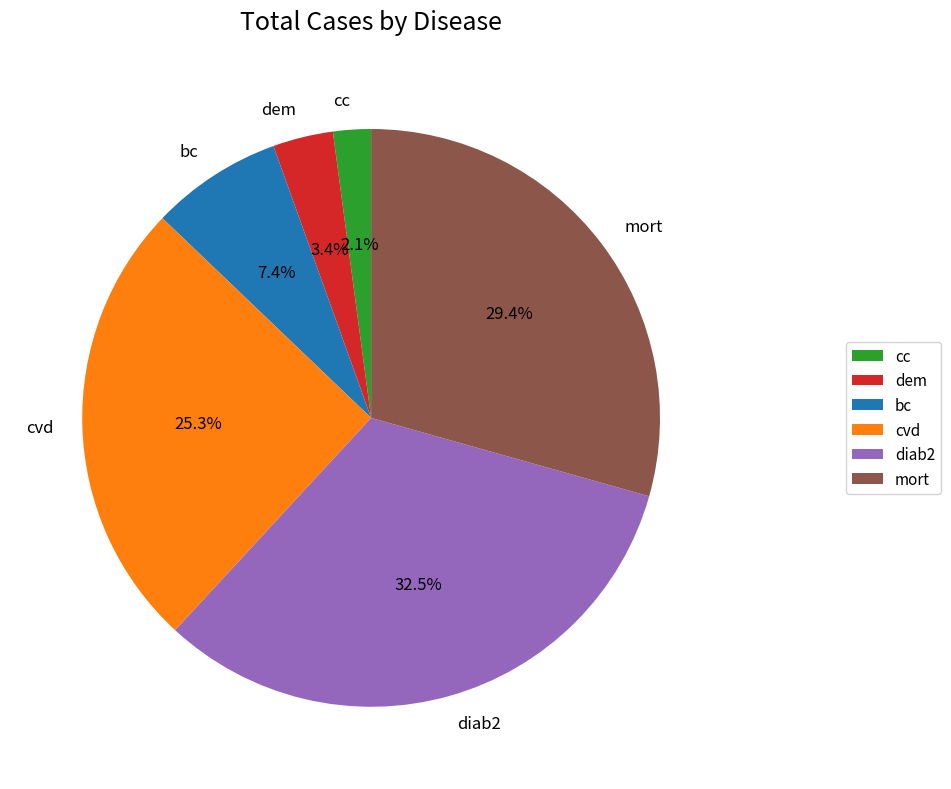

What is the smallest slice in the pie chart?

cc